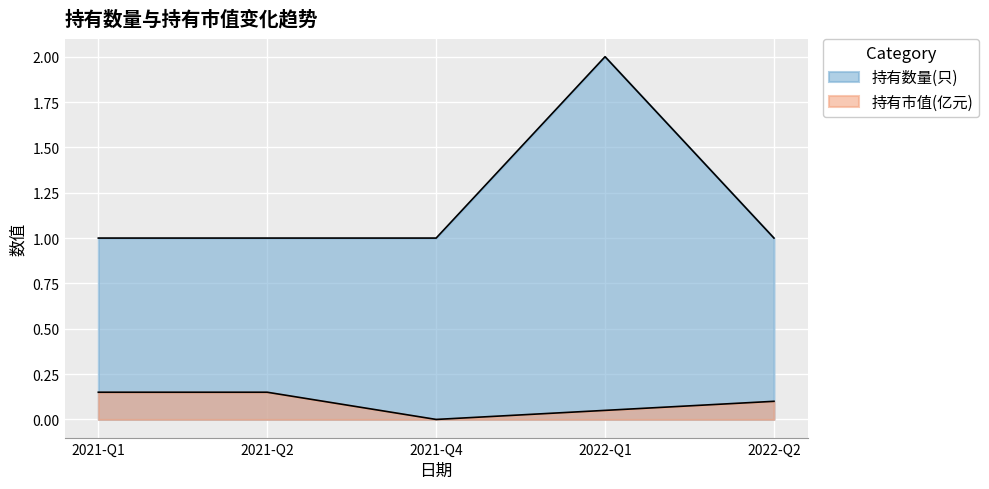

How many lines are shown in the chart?

2